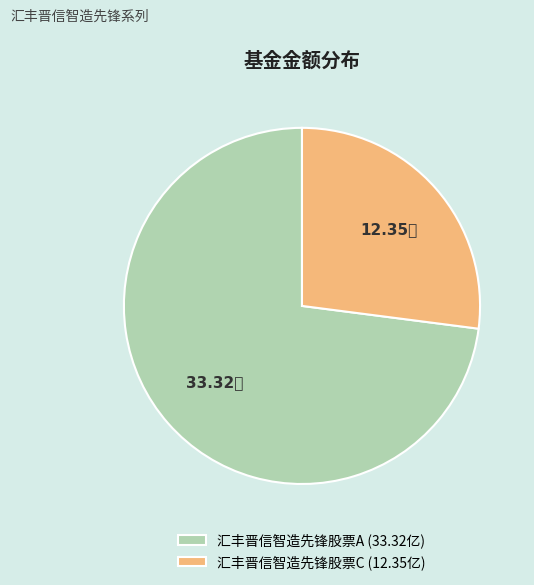

Which category accounts for the majority?

汇丰晋信智造先锋股票A